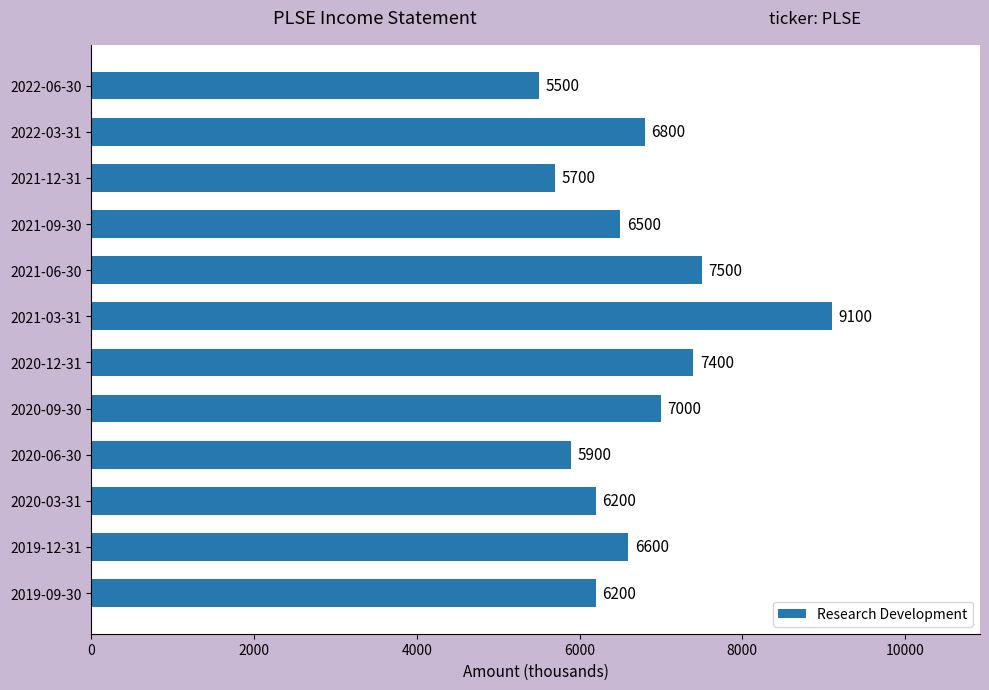

How many bars are there in total?

12